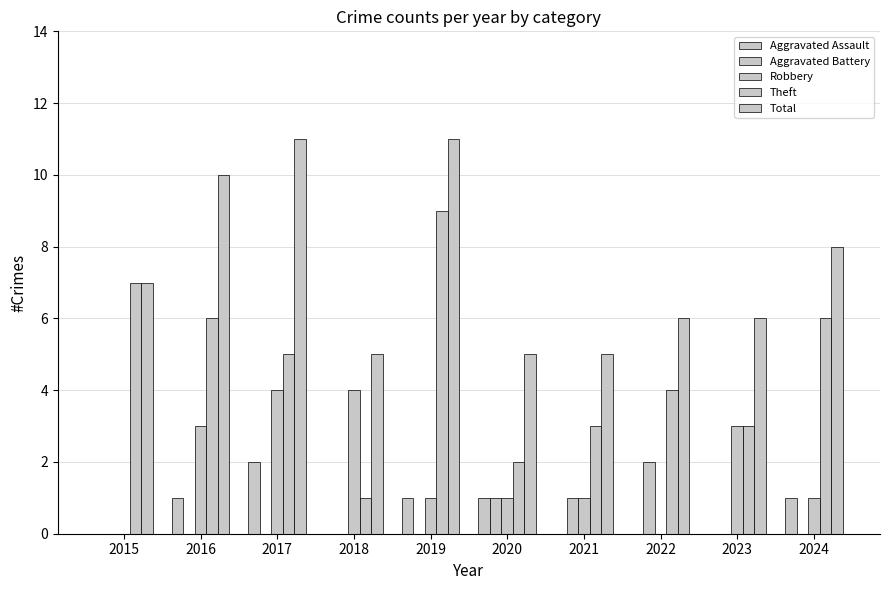

At which category does the chart reach its peak across all series?

2017